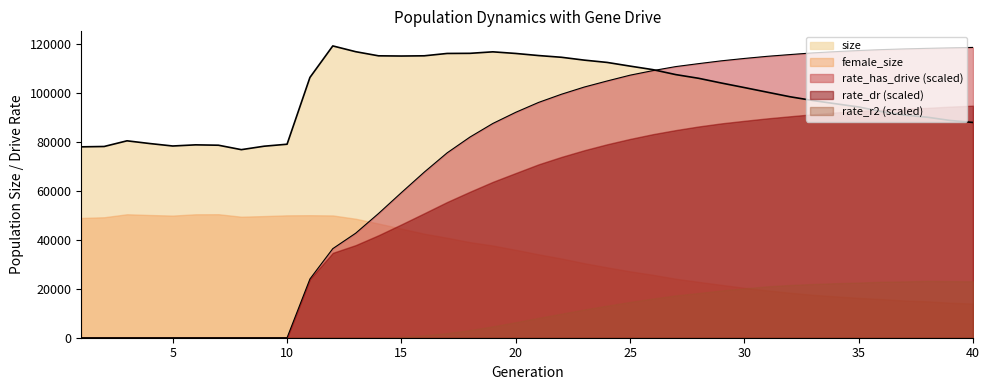

What is the difference between the rate_has_drive values at 34 and 14?

0.6